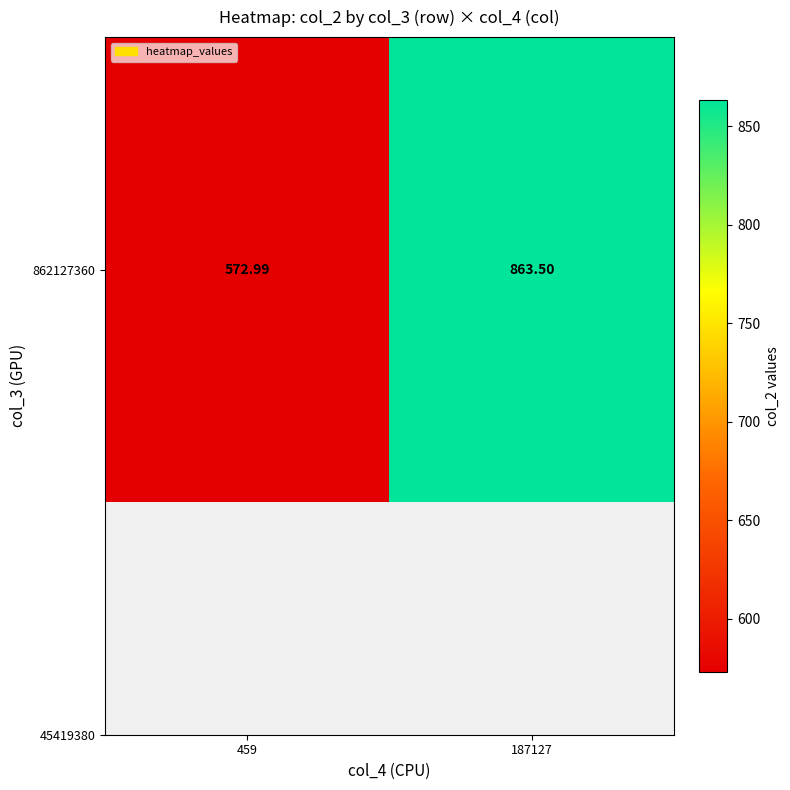

Reading right to left, list all the values displayed in this chart.

187127=863.5	459=573.0